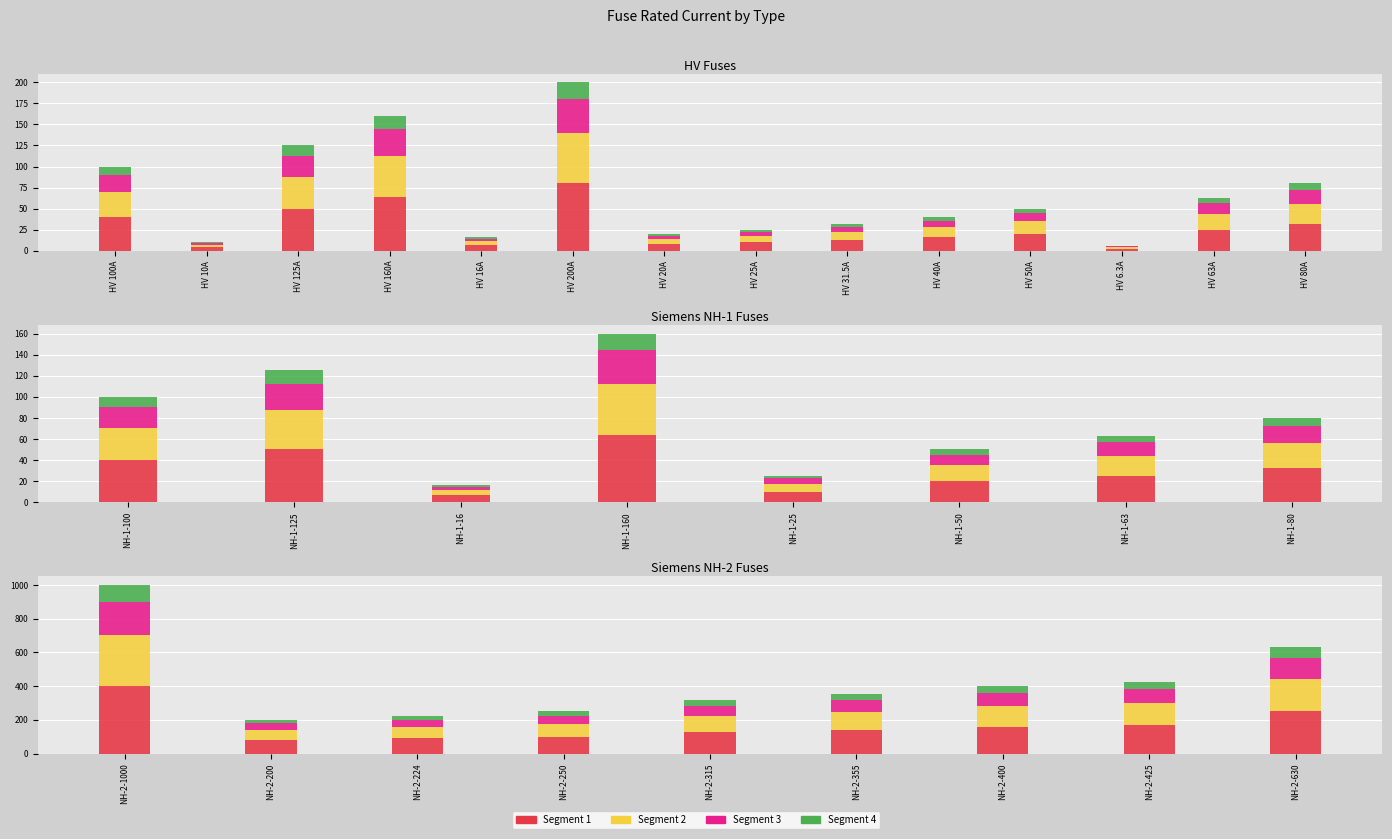

The value of Segment 3 at HV 63A is 19.6. True or false?

False